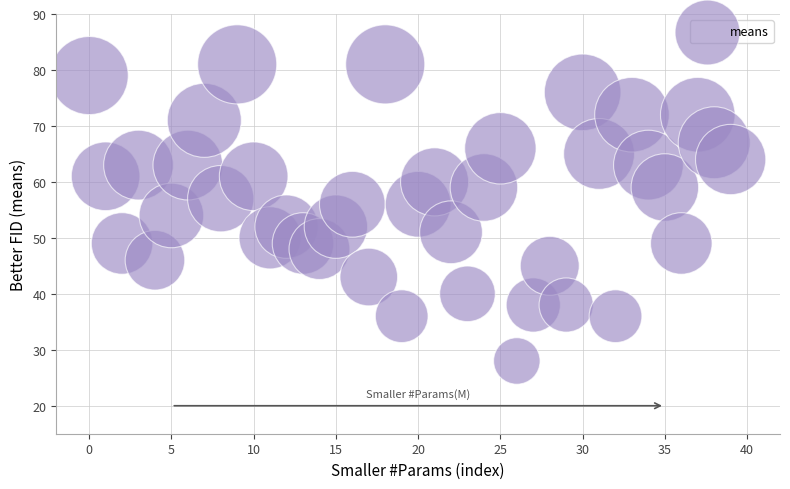

What is the range of Y values (max minus min)?

53